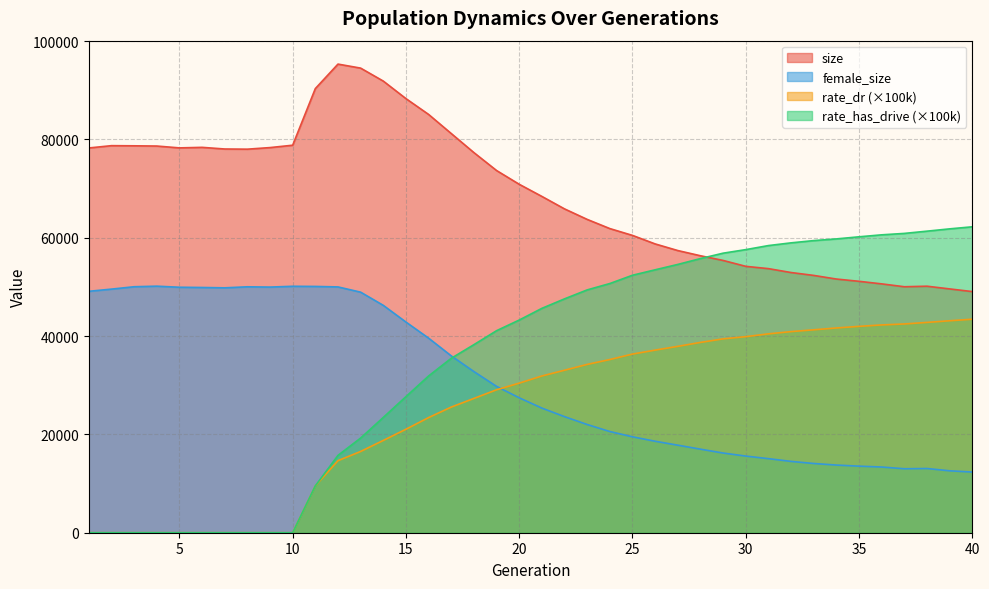

How many lines are shown in the chart?

4